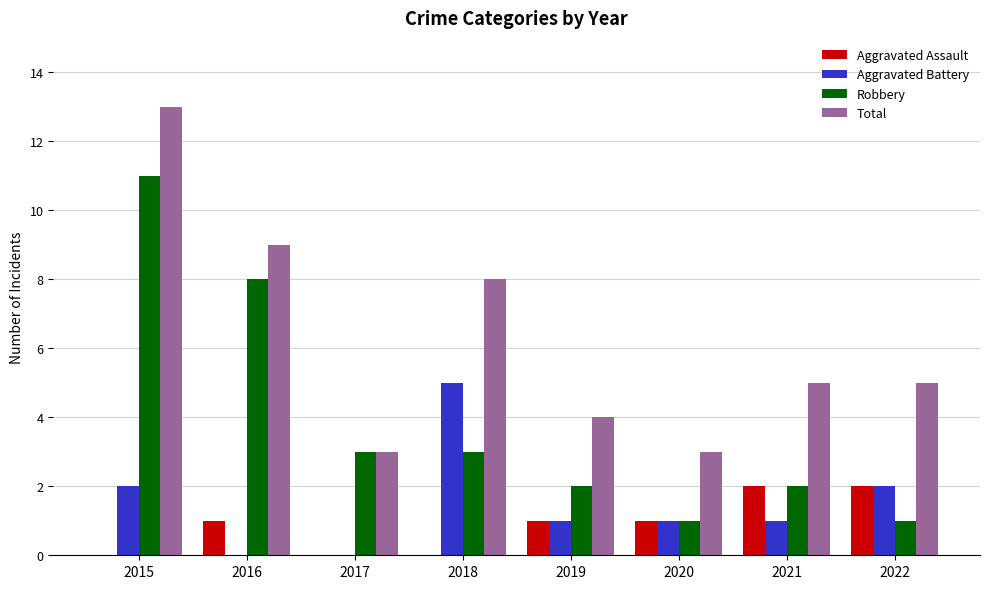

Reading left to right, what are all the values shown in this chart?

Aggravated Assault: 2015=0	2016=1	2017=0	2018=0	2019=1	2020=1	2021=2	2022=2
Aggravated Battery: 2015=2	2016=0	2017=0	2018=5	2019=1	2020=1	2021=1	2022=2
Robbery: 2015=11	2016=8	2017=3	2018=3	2019=2	2020=1	2021=2	2022=1
Total: 2015=13	2016=9	2017=3	2018=8	2019=4	2020=3	2021=5	2022=5